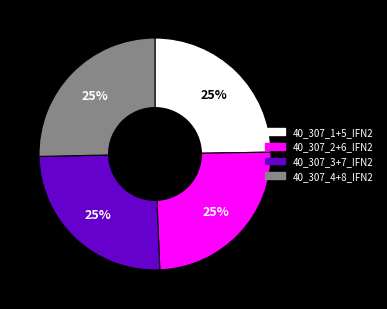

Is there any slice that represents more than half of the pie?

No